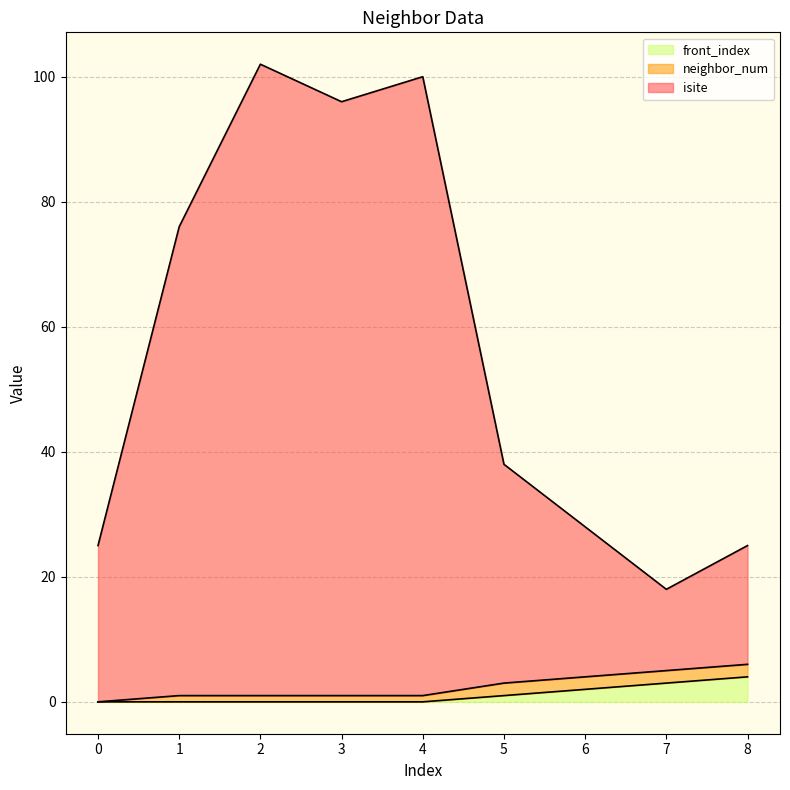

True or false: front_index and isite cross at least once.

False